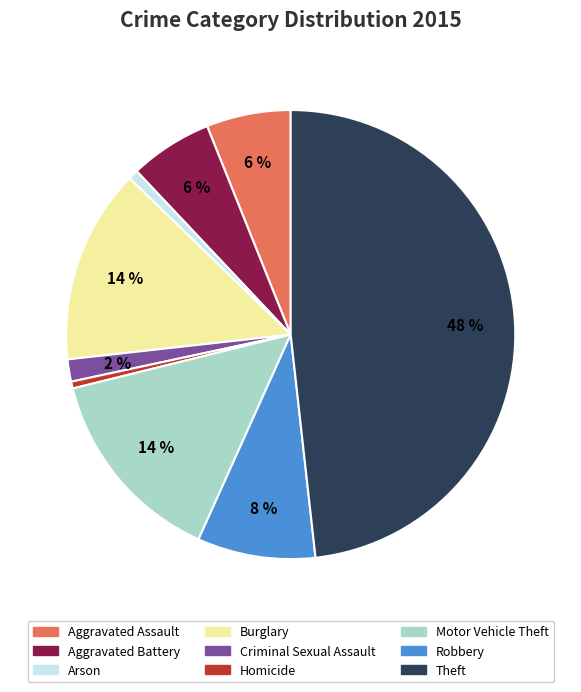

To the nearest percent, what portion does Aggravated Battery represent?

6%